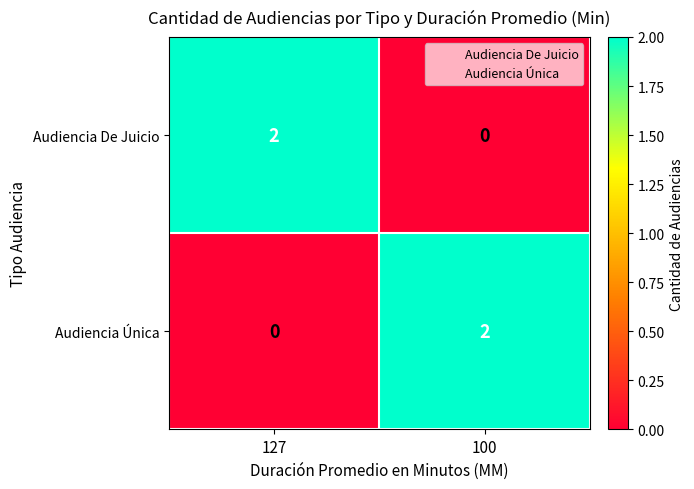

At which label does Audiencia Única reach its minimum?

127